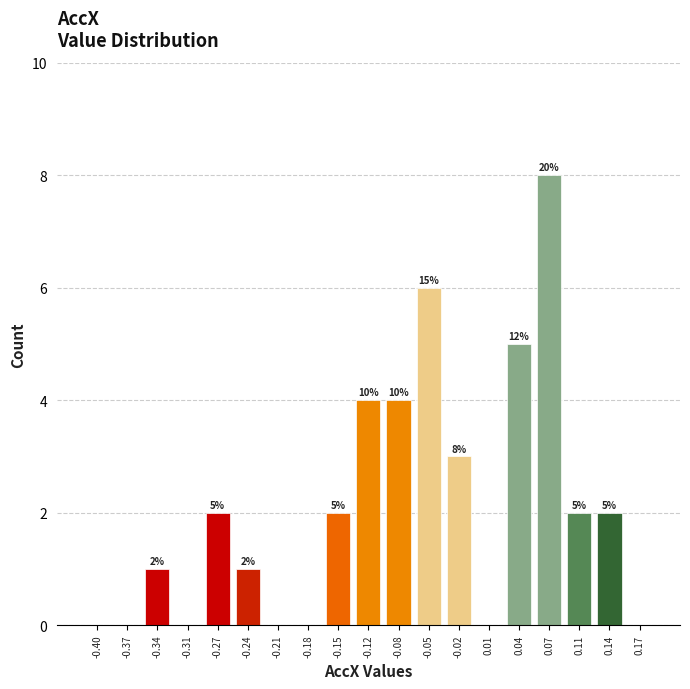

Reading left to right, what are all the values shown in this chart?

-0.40=0	-0.37=0	-0.34=1	-0.31=0	-0.27=2	-0.24=1	-0.21=0	-0.18=0	-0.15=2	-0.12=4	-0.08=4	-0.05=6	-0.02=3	0.01=0	0.04=5	0.07=8	0.11=2	0.14=2	0.17=0